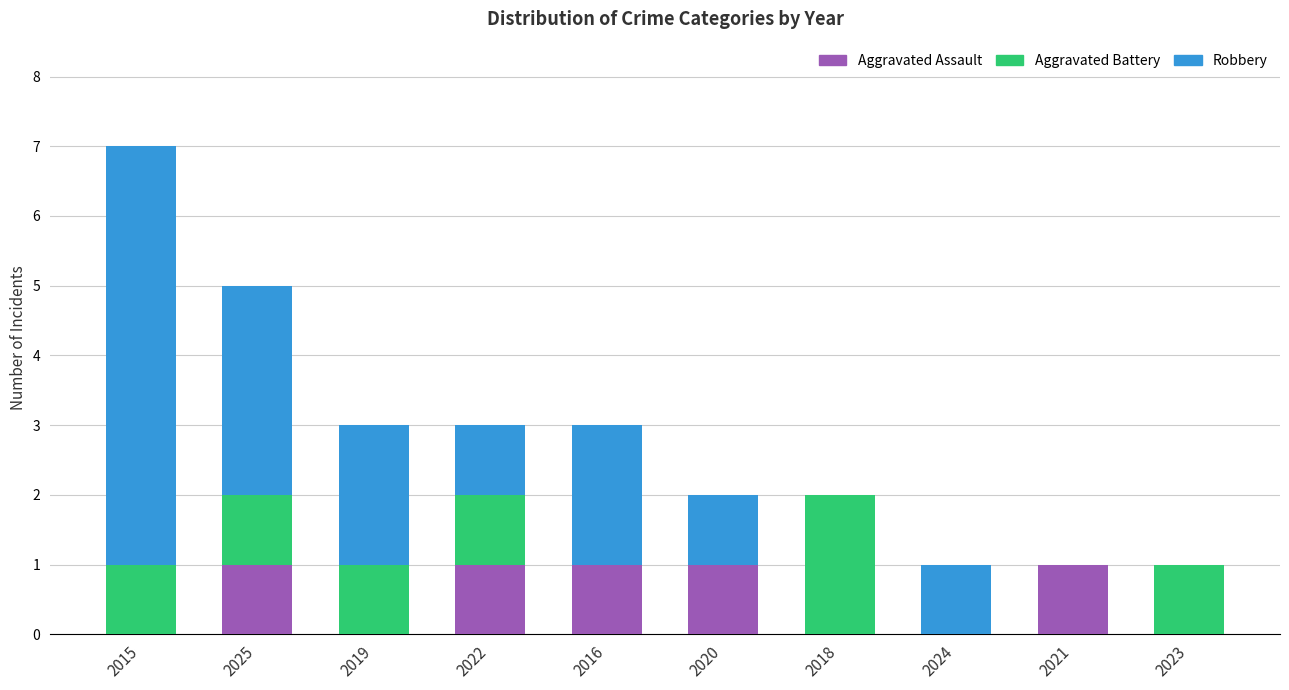

At which category is the sum across all series the highest?

2015